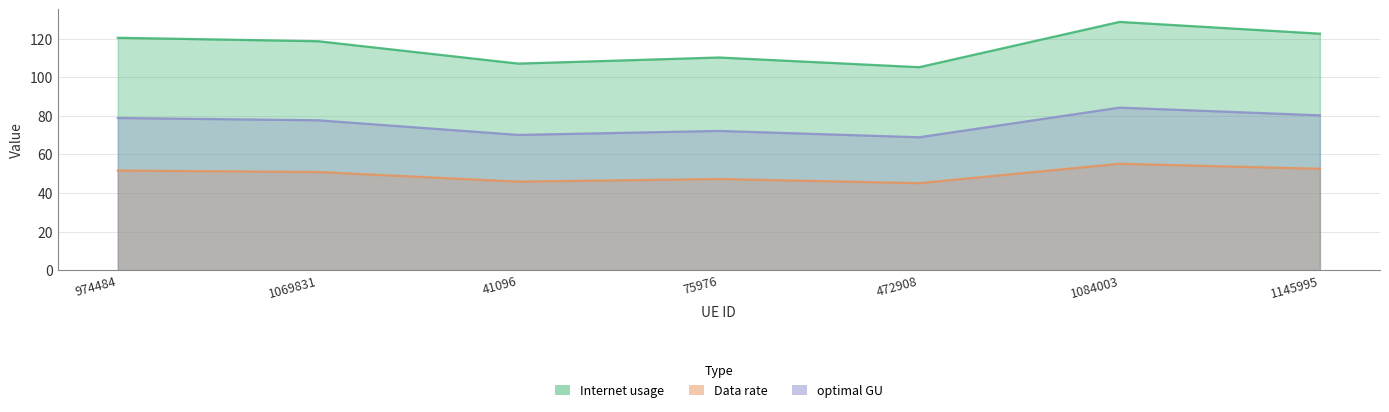

What is the average value of the Internet usage series?

49.8